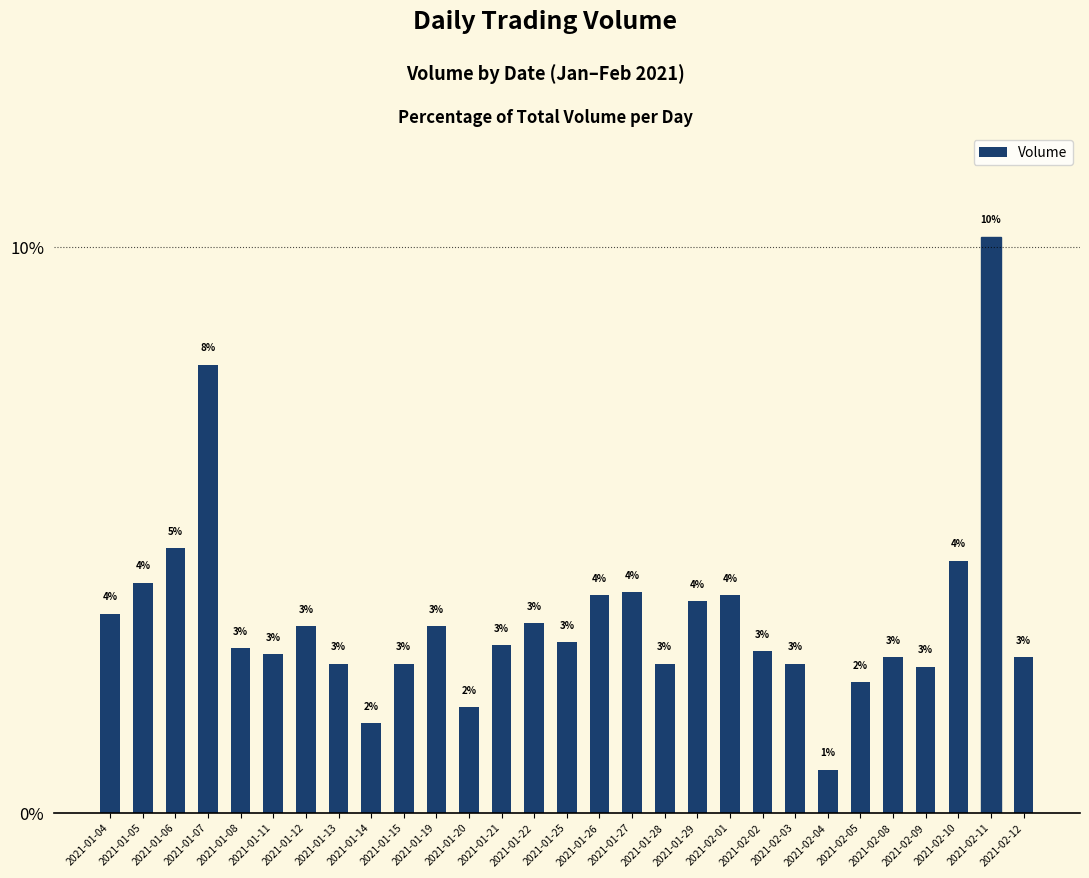

The value at 2021-01-11 is 4.6. True or false?

False